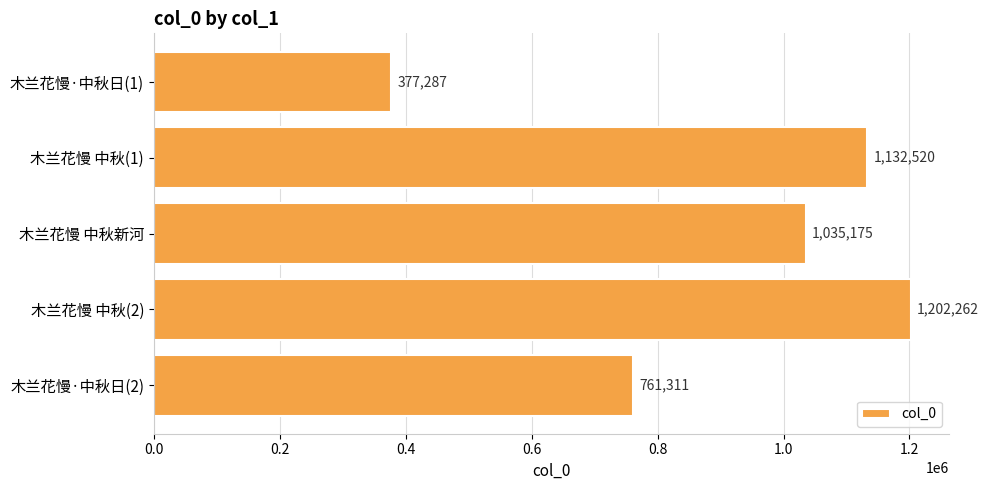

At which label is the value closest to 789774?

木兰花慢·中秋日(2)